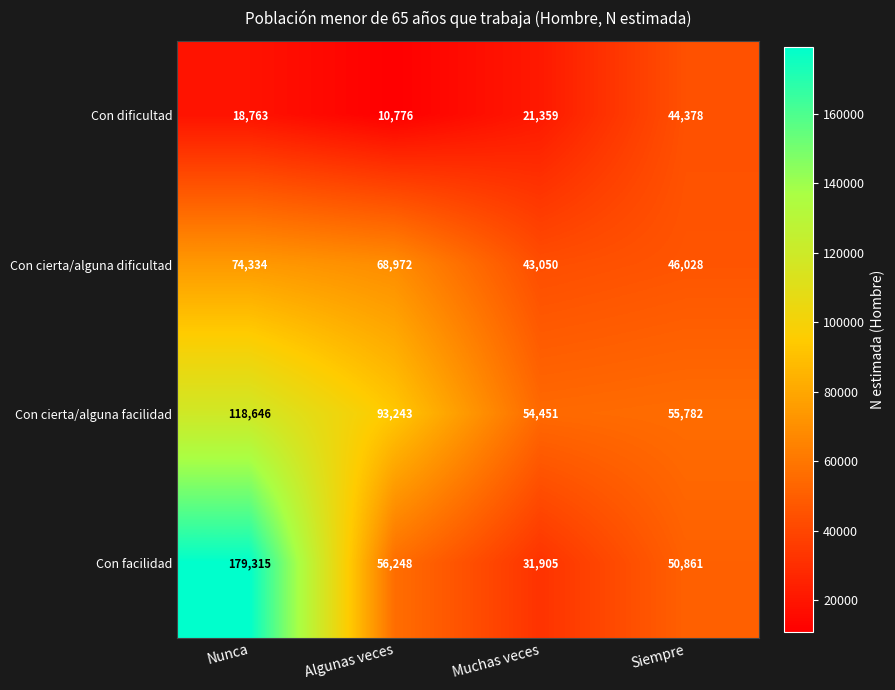

What is the greatest value displayed?

179315